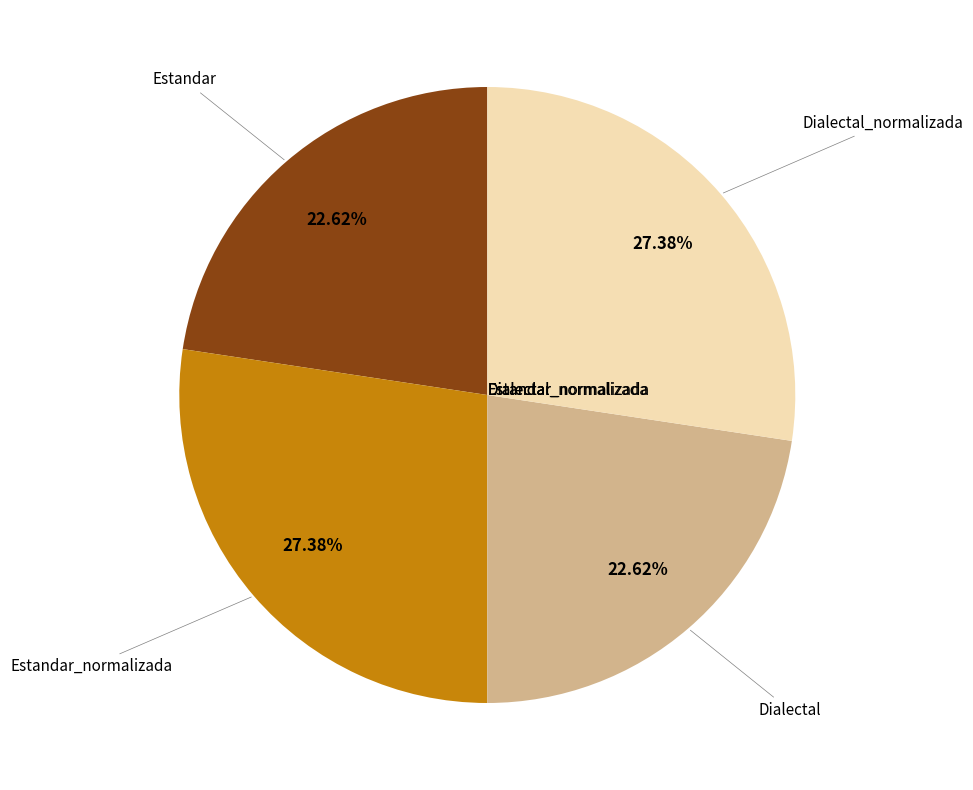

Does any single category account for the majority?

No